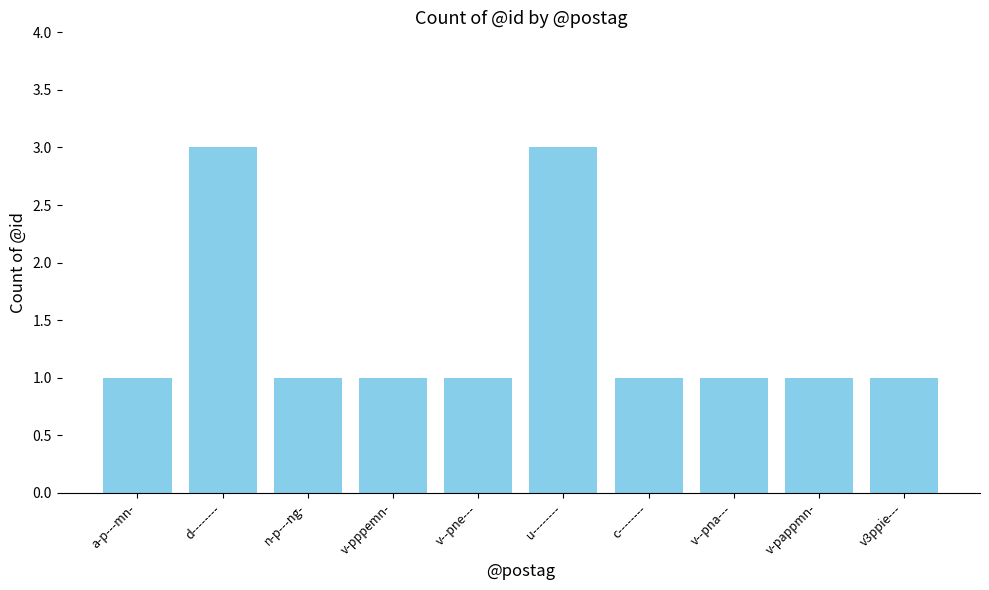

What is the sum of the values at v-pappmn- and d--------?

4